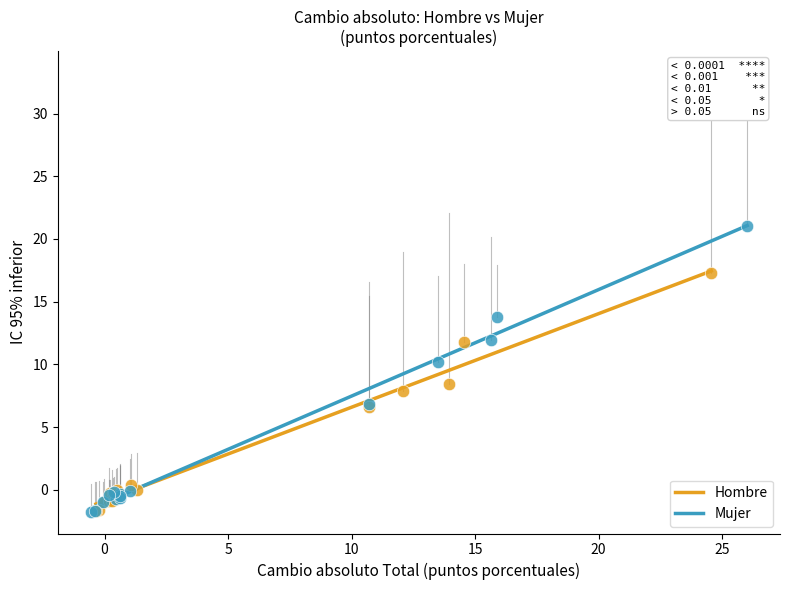

What are all the series names shown in the legend?

Hombre, Mujer